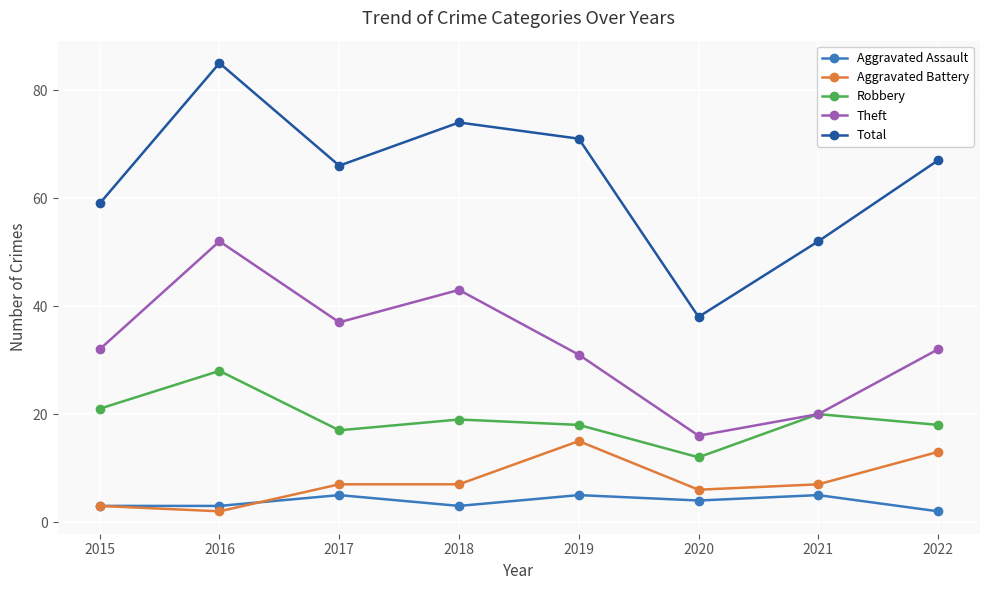

Reading right to left, list all the values displayed in this chart.

Aggravated Assault: 2	5	4	5	3	5	3	3
Aggravated Battery: 13	7	6	15	7	7	2	3
Robbery: 18	20	12	18	19	17	28	21
Theft: 32	20	16	31	43	37	52	32
Total: 67	52	38	71	74	66	85	59